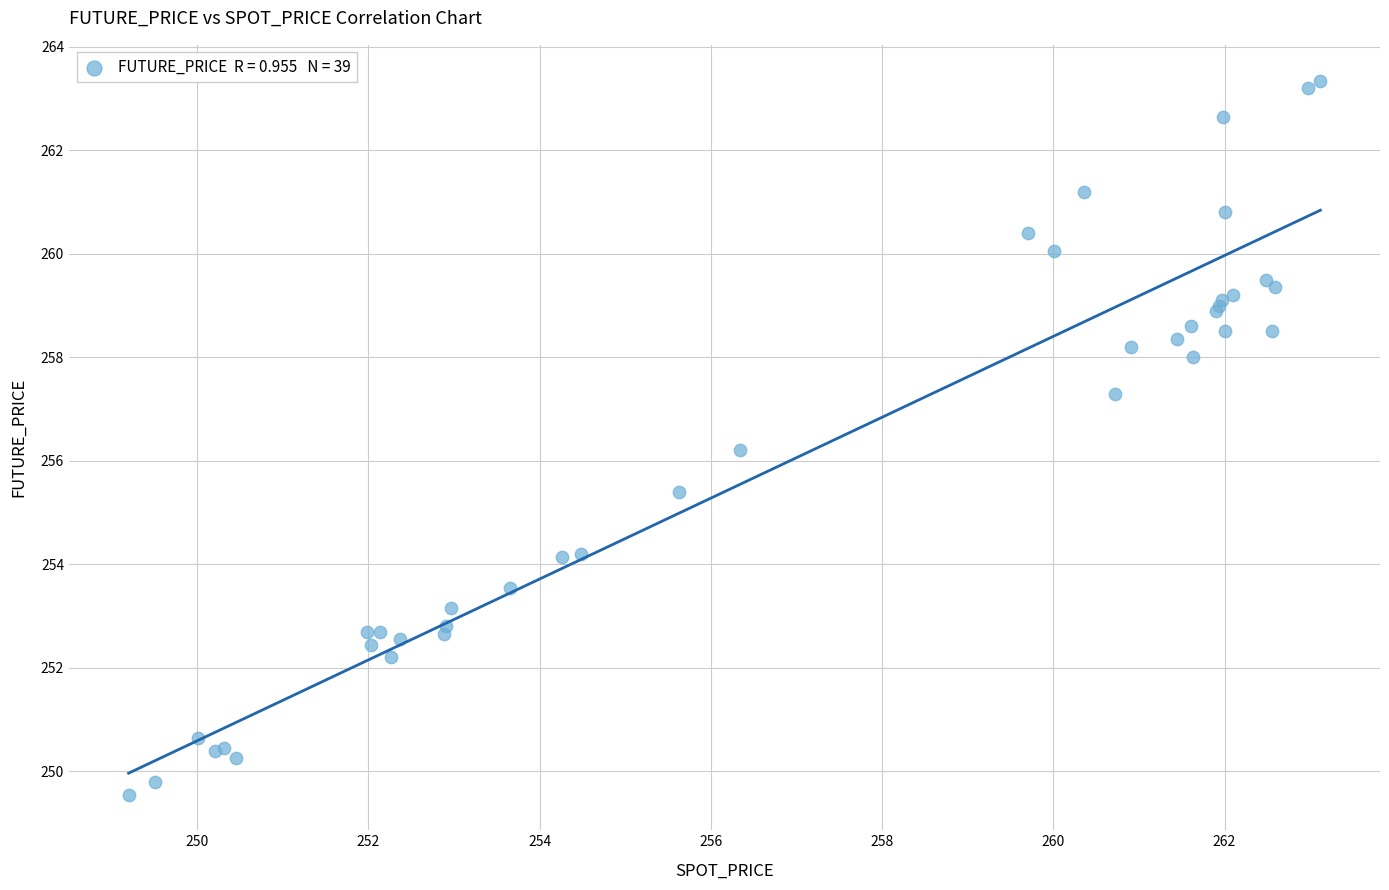

What Y value in the scatter plot is closest to 256?

256.2